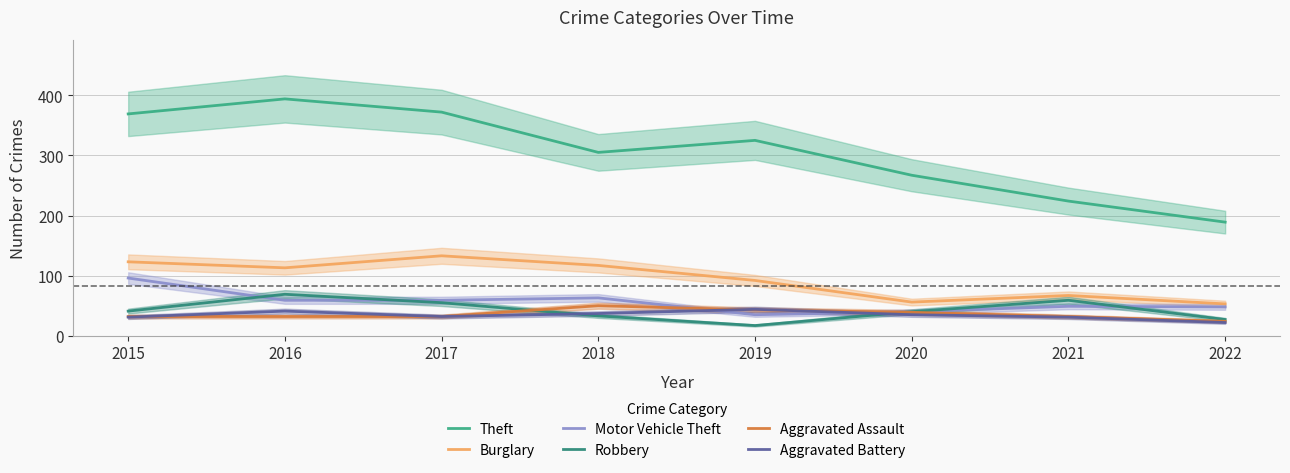

What is the lowest value of the Robbery series?

17